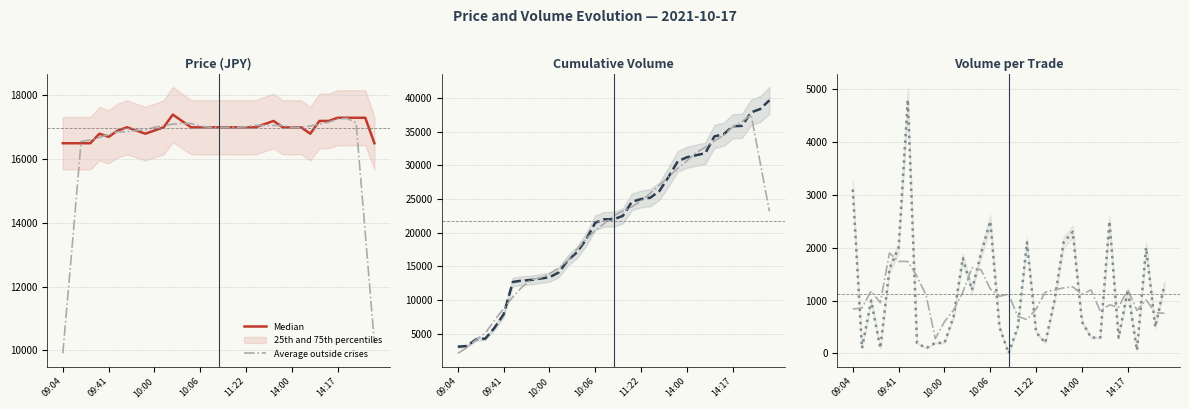

The Average outside crises series shows 1934.4 at 10:00. True or false?

False